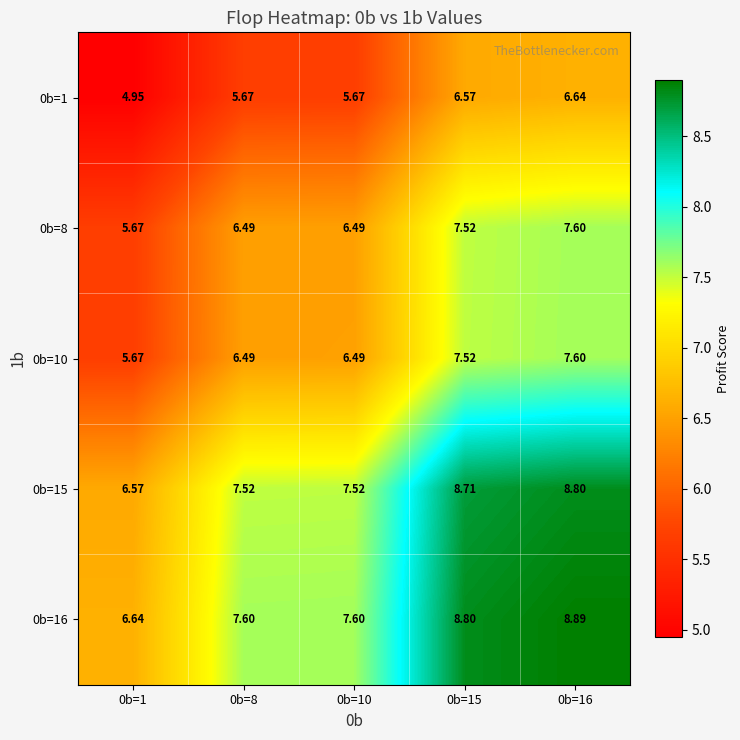

Is the value of 0b=16 at 0b=1 greater than the value of 0b=15 at 0b=10?

No